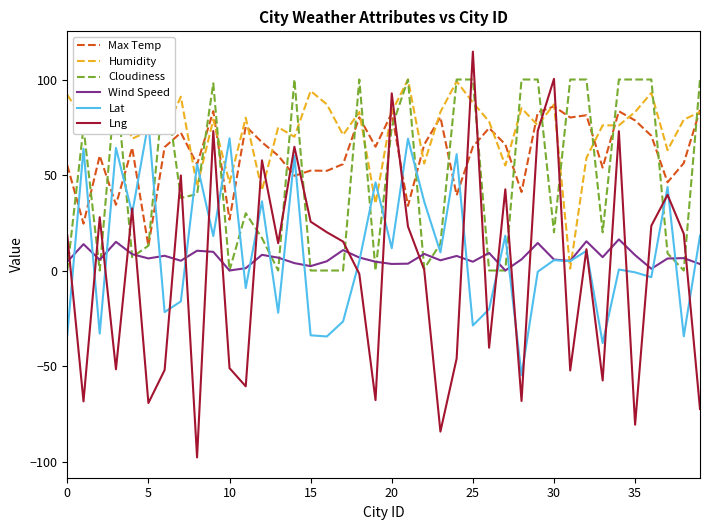

At how many categories does at least one series exceed -37?

40